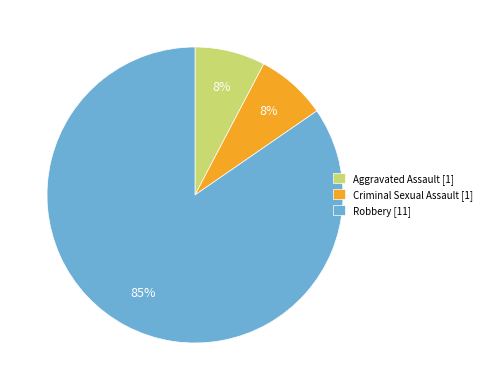

To the nearest percent, what percentage of the pie is Aggravated Assault?

8%